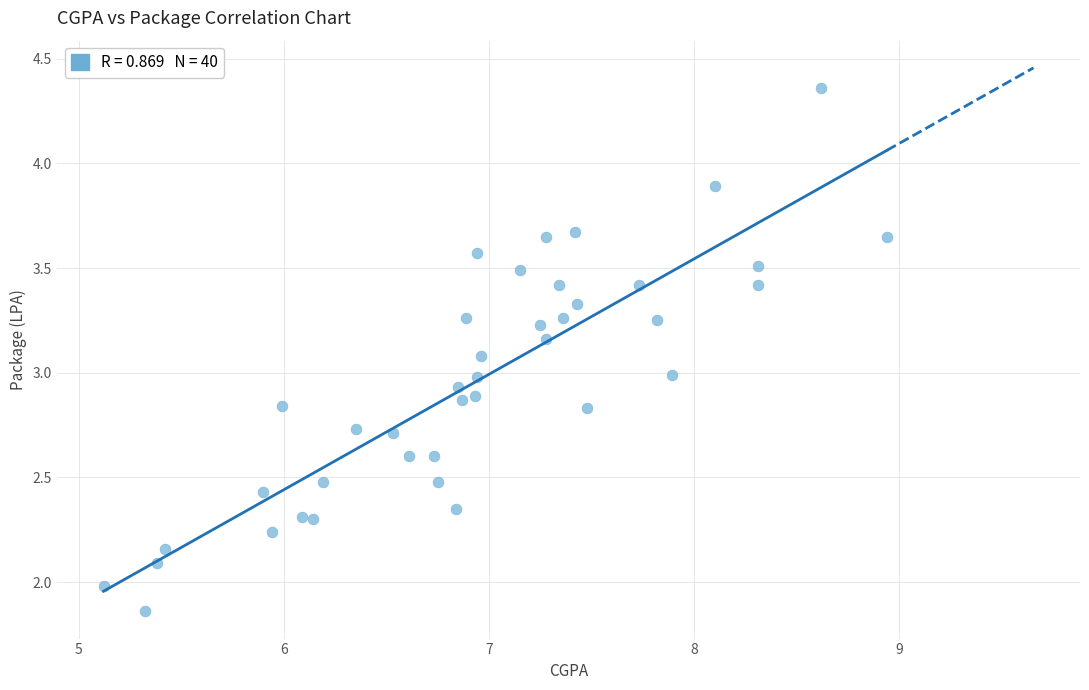

What is the range of Y values (max minus min)?

2.5